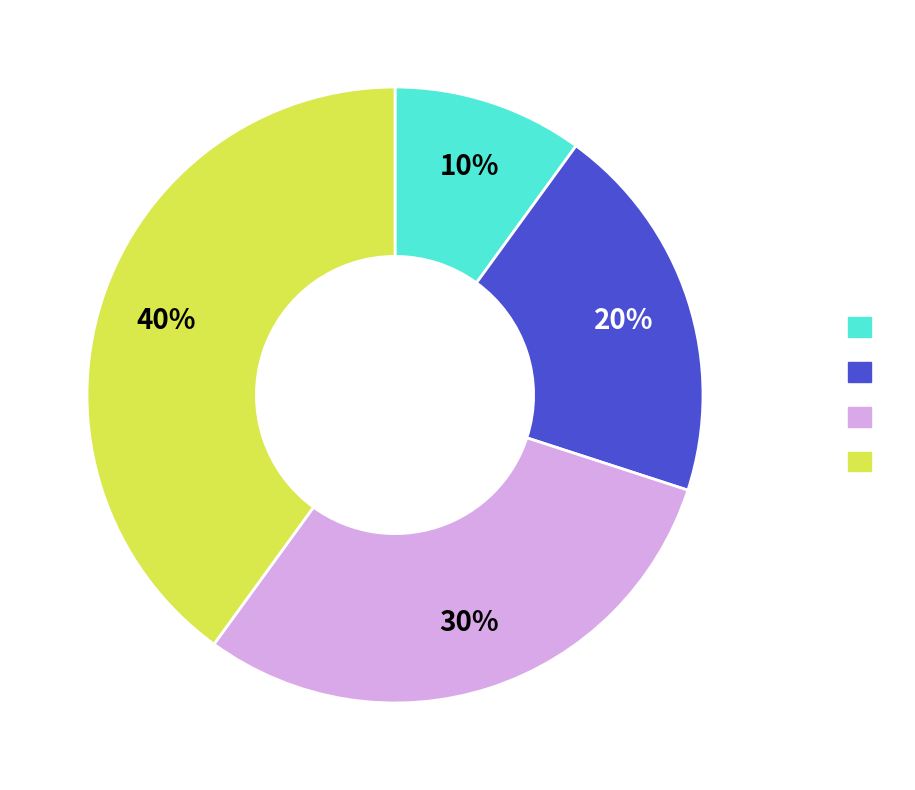

Is there a majority slice in this chart?

No